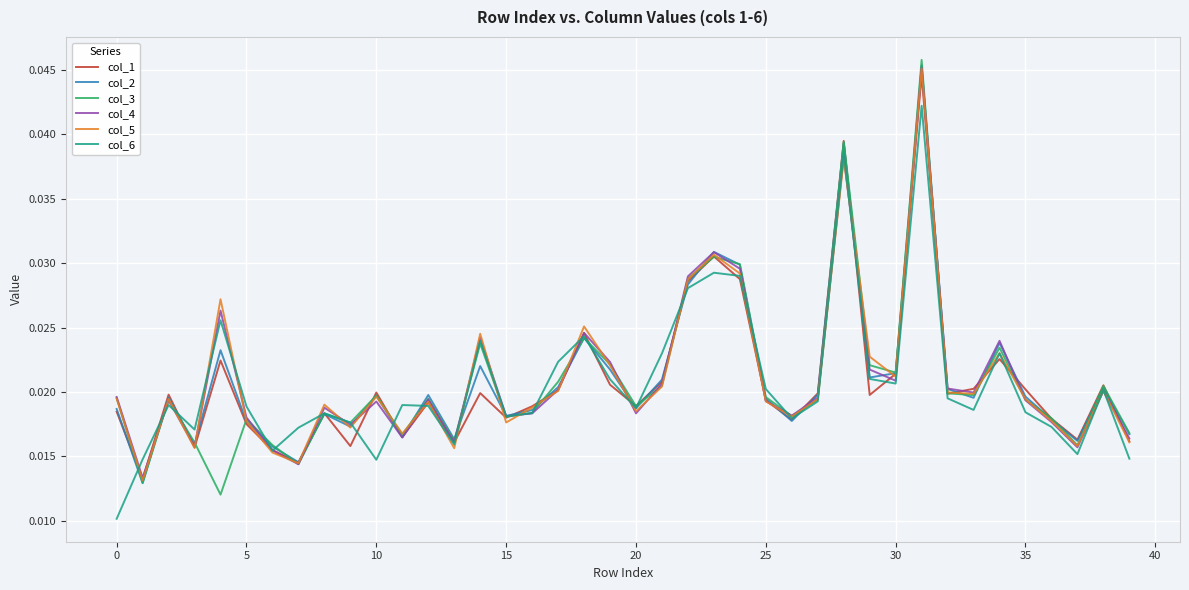

Which series has the widest spread of values?

col_3